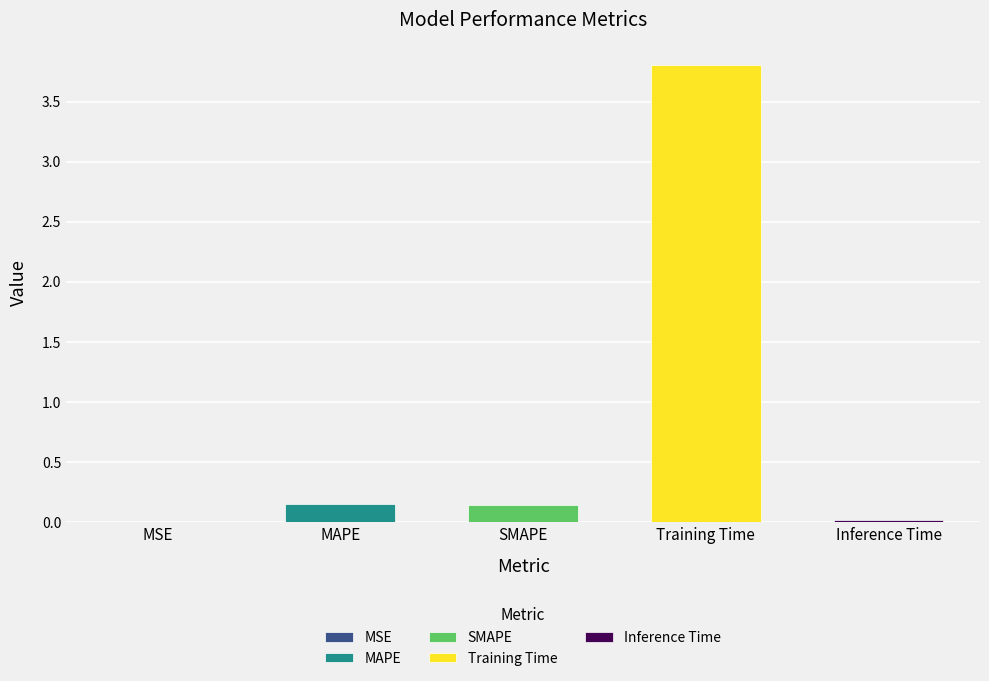

Reading left to right, list all the values displayed in this chart.

0.0	0.1	0.1	3.8	0.0